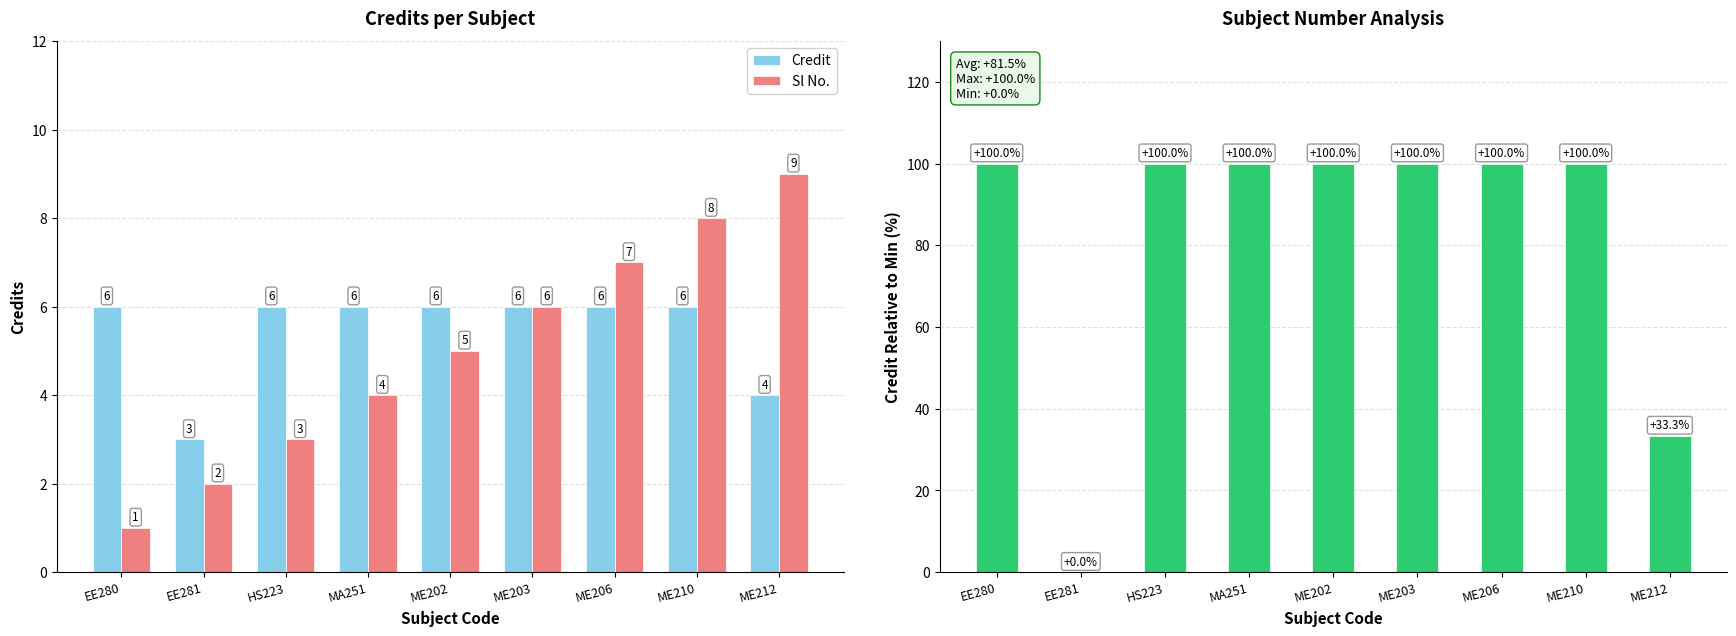

How many categories are shown in the chart?

9